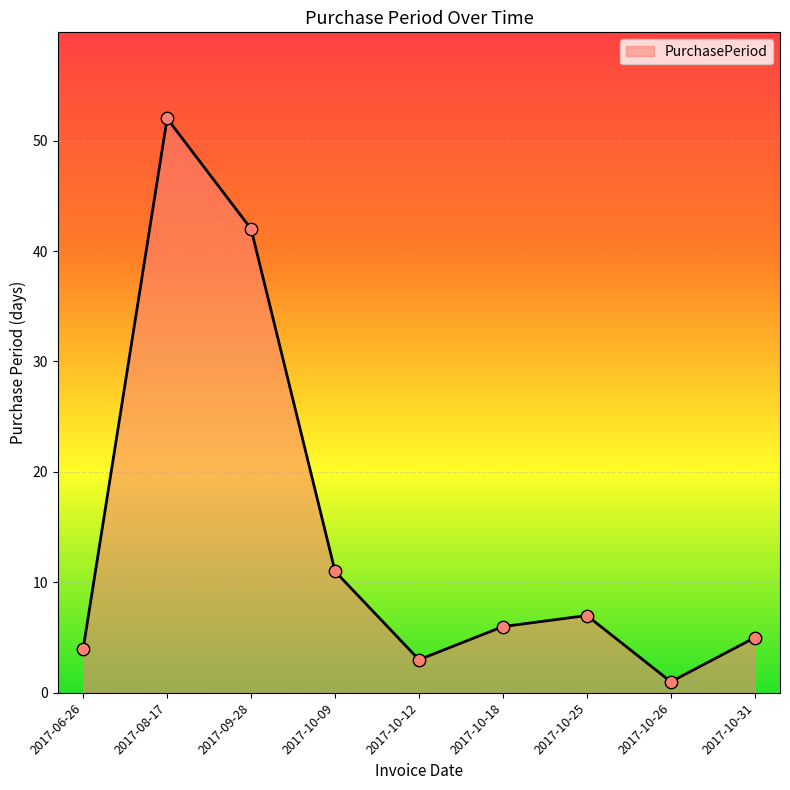

What is the ratio of the value at 2017-10-26 to the value at 2017-10-09?

0.1